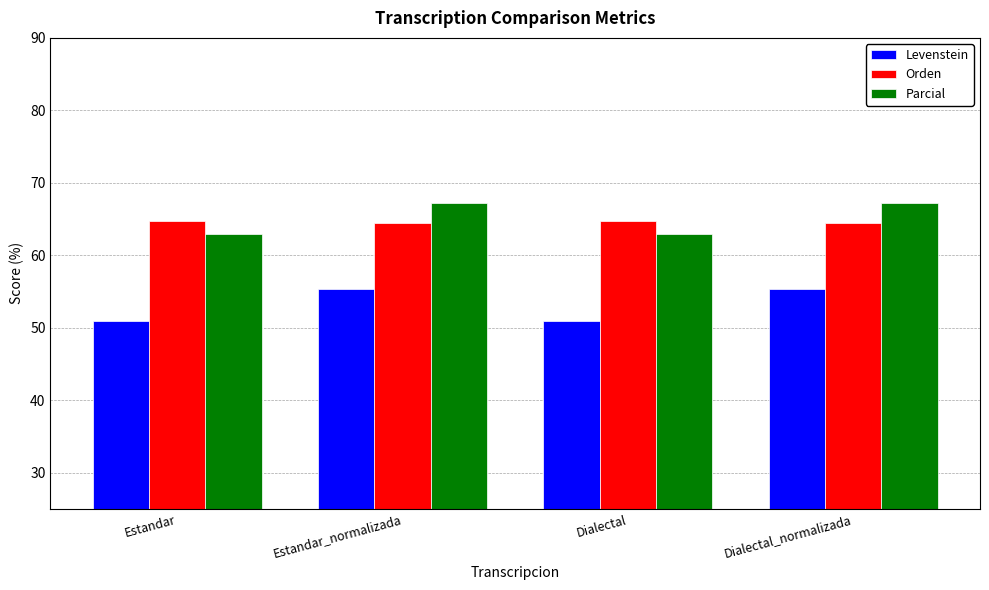

Is the value of Levenstein at Estandar greater than the value of Orden at Dialectal?

No